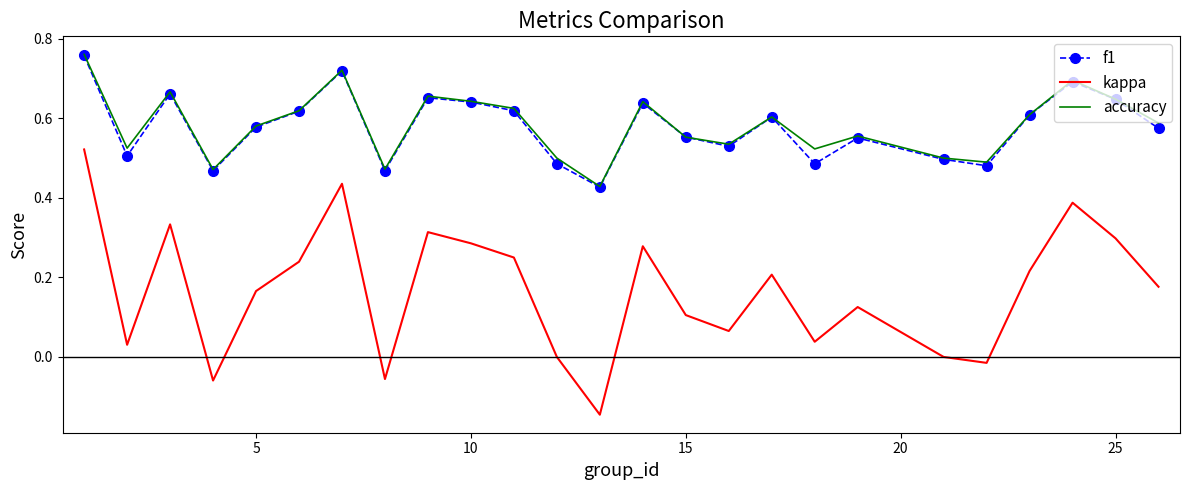

Which series has the largest range (max minus min)?

kappa